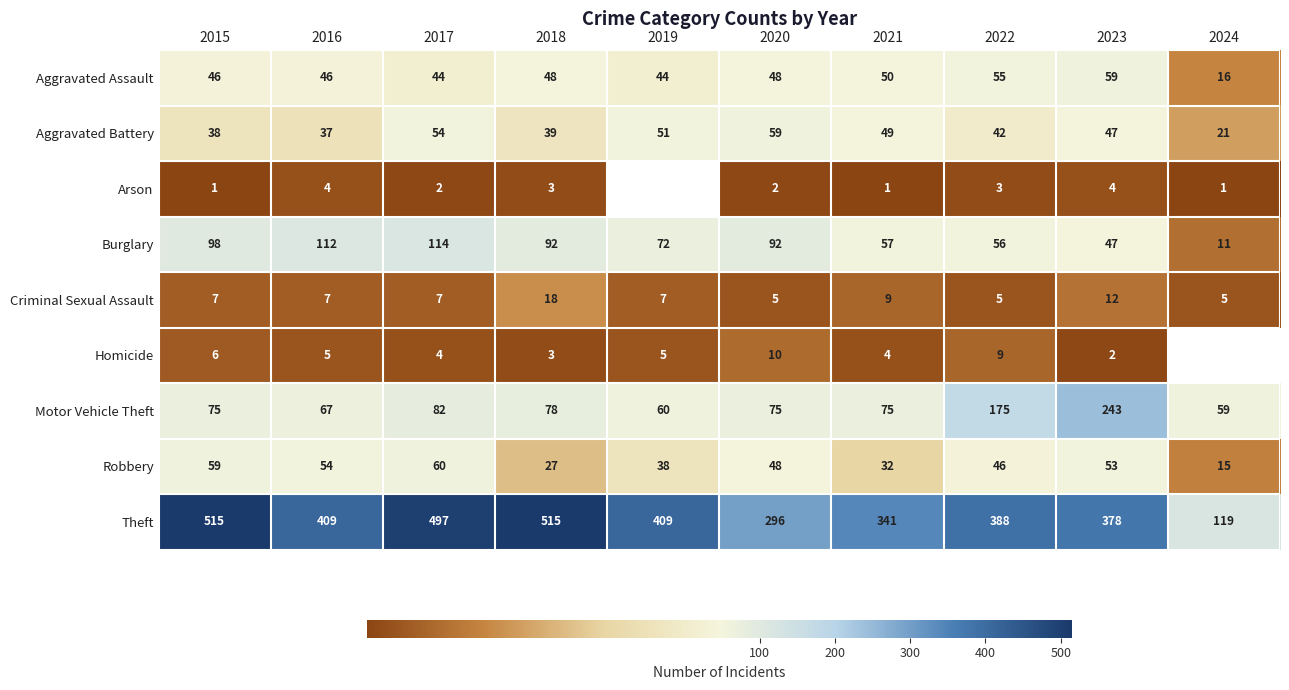

What is the total value across all series at 2017?

864